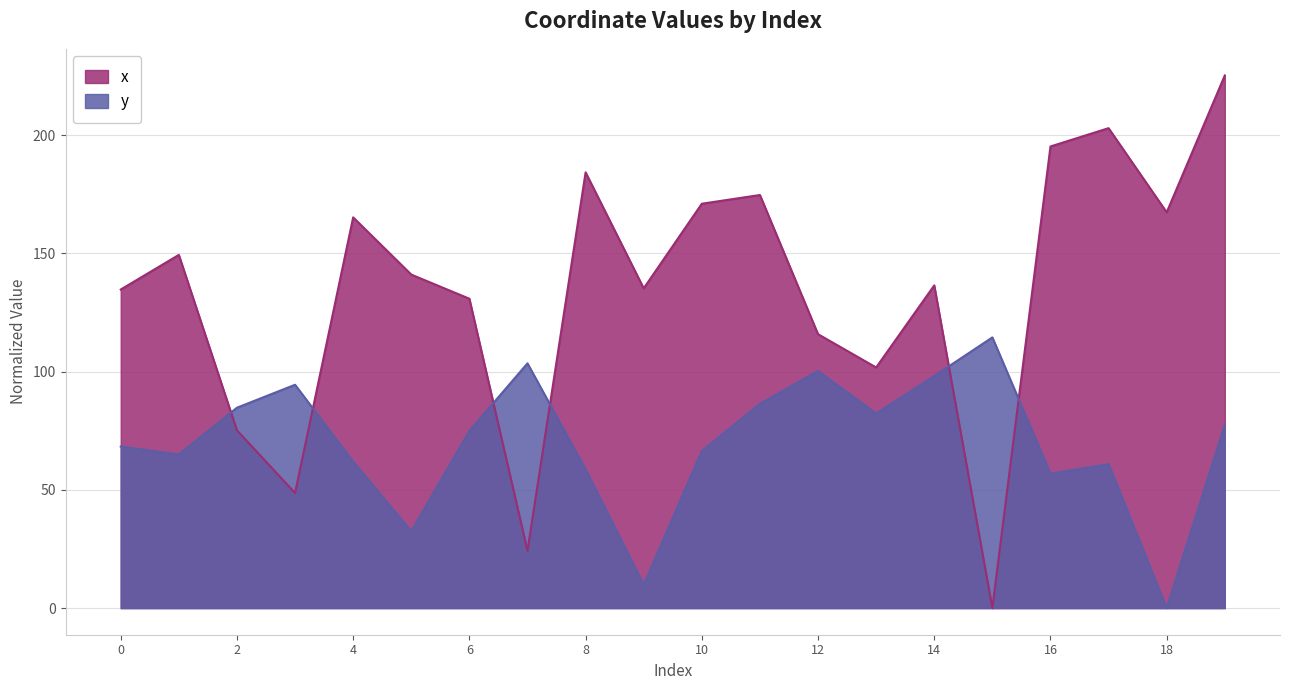

Reading left to right, extract all data points from this chart.

x: 134.8	149.4	75.2	48.7	165.3	141.1	130.9	24.2	184.3	135.3	171.0	174.7	115.9	101.8	136.5	0.0	195.3	203.0	167.4	225.3
y: 68.3	65.0	84.8	94.5	62.0	32.5	74.9	103.5	58.7	9.9	66.5	86.4	100.3	82.3	98.2	114.5	56.8	60.9	0.0	77.5